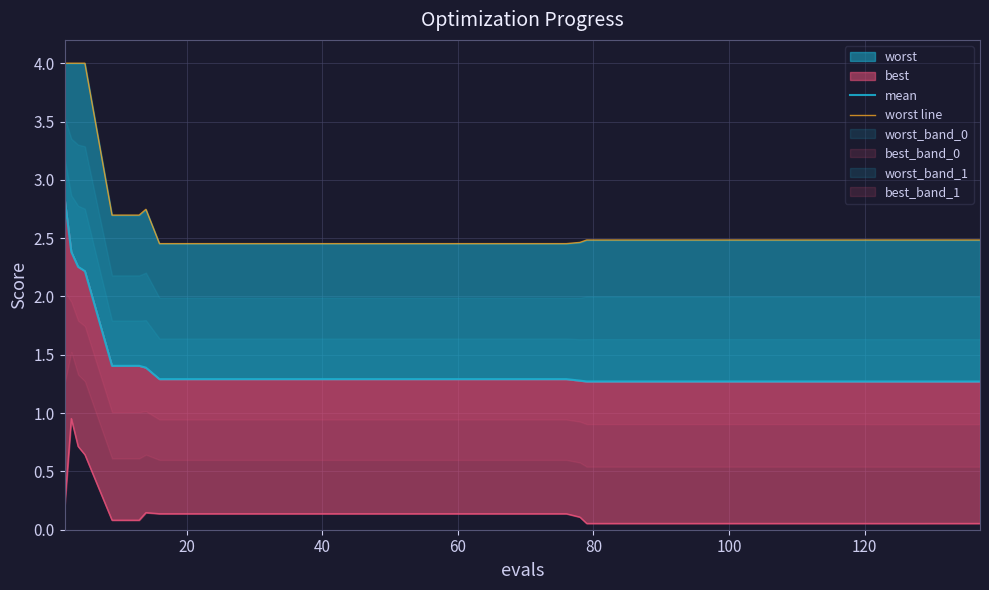

Reading right to left, list all the values displayed in this chart.

mean: 1.3	1.3	1.3	1.3	1.3	1.3	1.3	1.3	1.3	1.3	1.3	1.3	1.3	1.3	1.3	1.3	1.3	1.3	1.3	1.3	1.3	1.3	1.3	1.3	1.3	1.3	1.3	1.3	1.3	1.3	1.3	1.3	1.3	1.4	1.4	1.4	2.2	2.3	2.4	2.8
worst line: 2.5	2.5	2.5	2.5	2.5	2.5	2.5	2.5	2.5	2.5	2.5	2.5	2.5	2.5	2.5	2.5	2.5	2.5	2.5	2.5	2.5	2.5	2.5	2.5	2.5	2.5	2.5	2.5	2.5	2.5	2.5	2.5	2.5	2.7	2.7	2.7	4.0	4.0	4.0	4.0